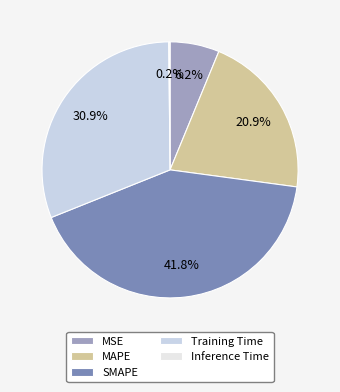

How many slices are in this pie chart?

5